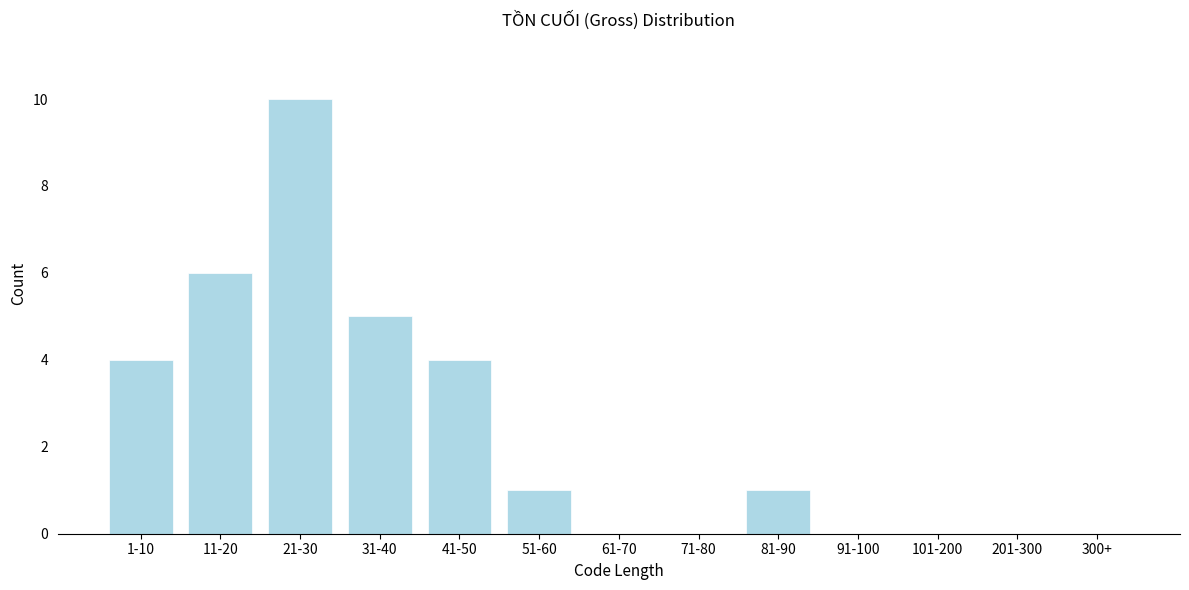

Reading left to right, what are all the values shown in this chart?

1-10=4	11-20=6	21-30=10	31-40=5	41-50=4	51-60=1	61-70=0	71-80=0	81-90=1	91-100=0	101-200=0	201-300=0	300+=0